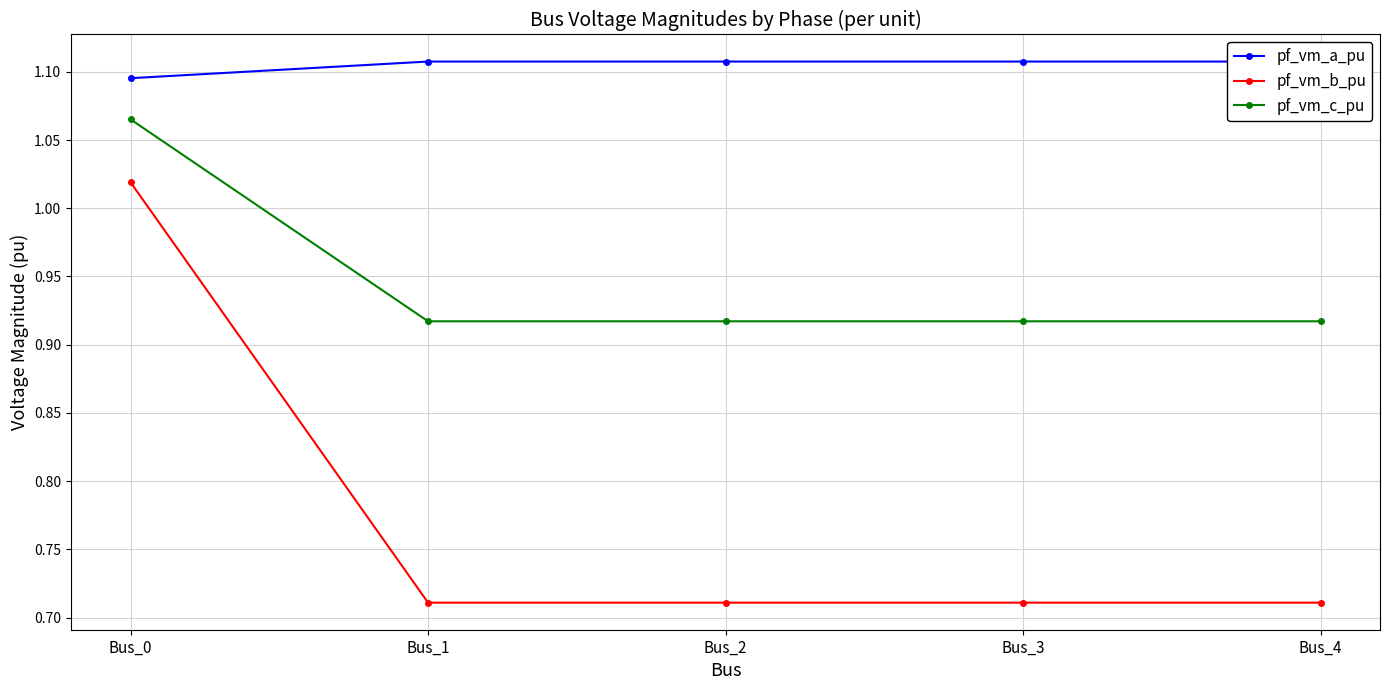

What is the spread (max minus min) of values at Bus_0?

0.1